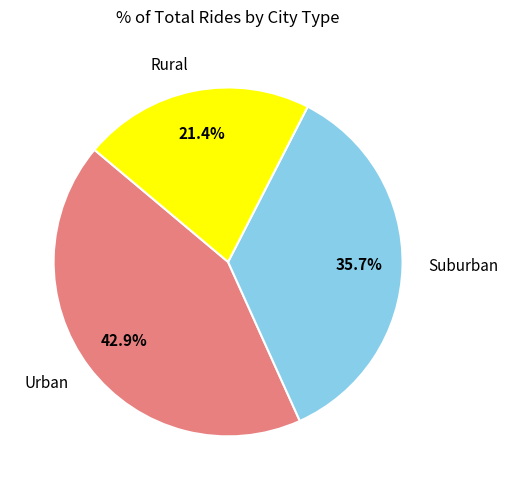

How many slices are in this pie chart?

3